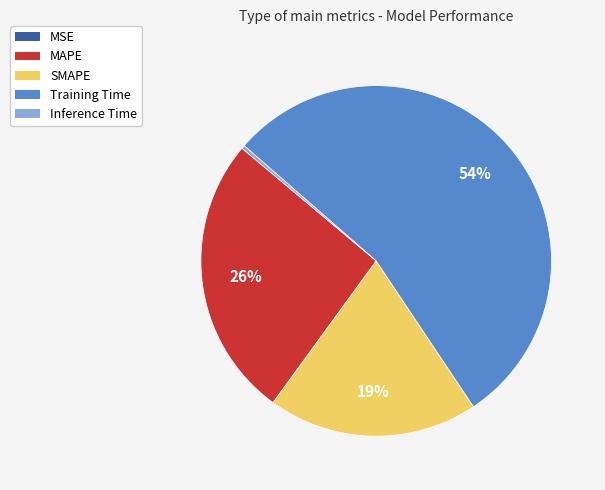

Do Training Time and MAPE together represent more than half of the pie?

Yes